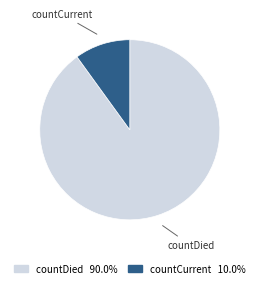

What is the ratio of the value at countDied to the value at countCurrent?

9.0